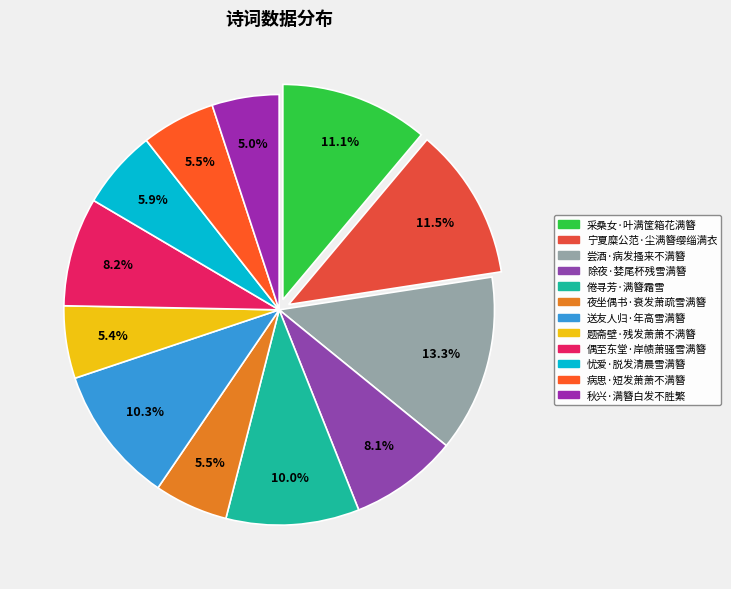

How many segments does this pie chart have?

12